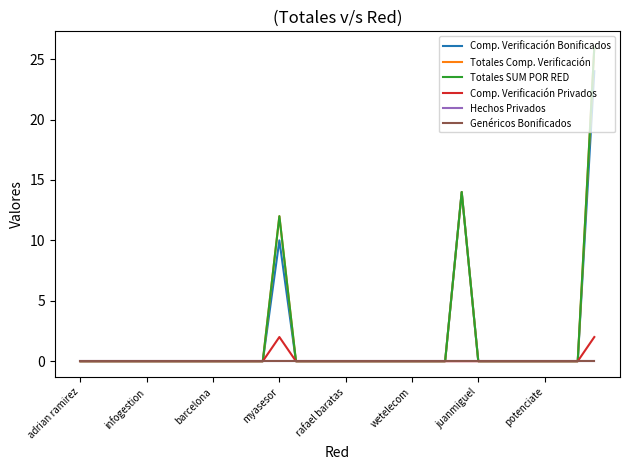

Is this an area chart (filled region under the line)?

No